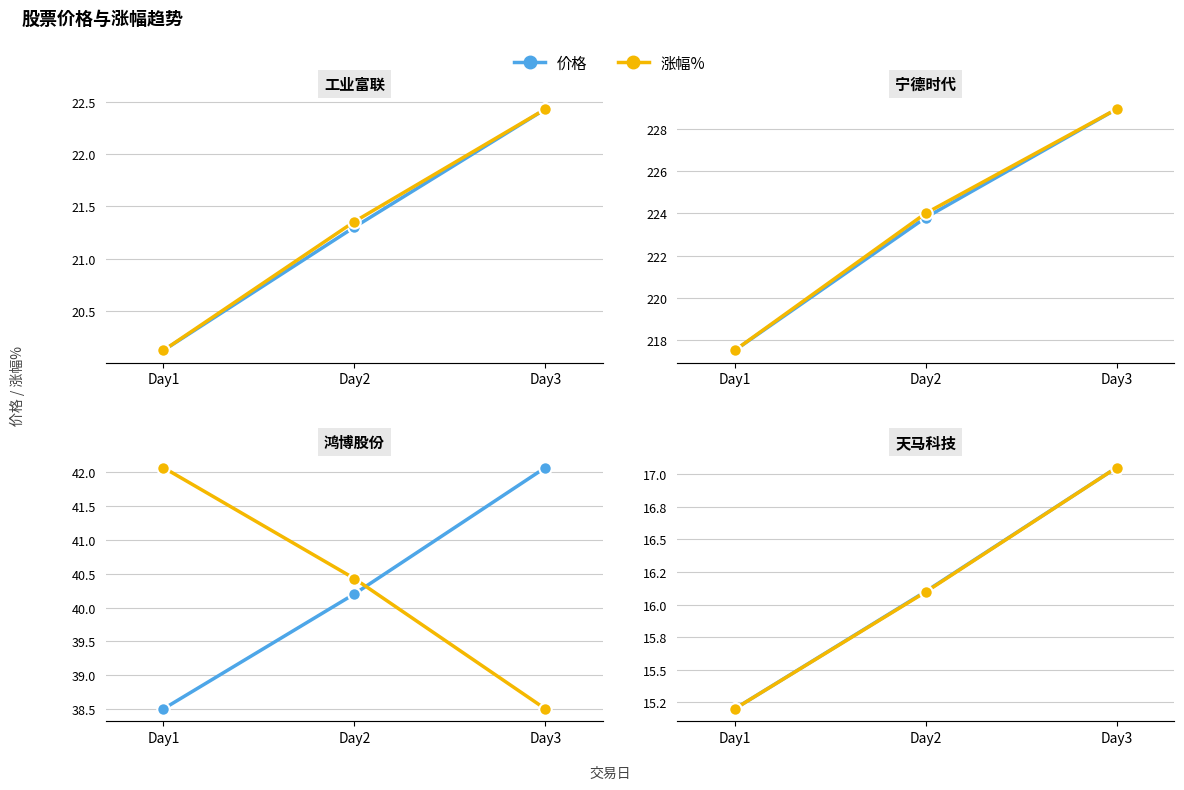

How many lines are shown in the chart?

2